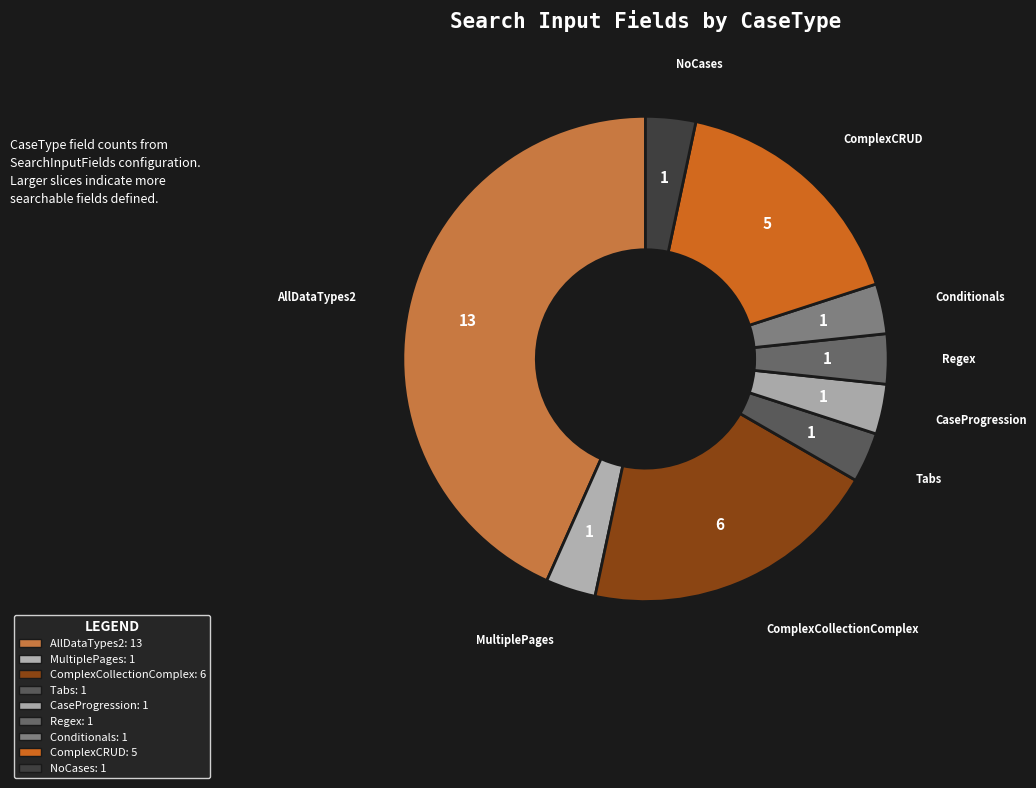

The ComplexCRUD slice represents 26% of the pie. True or false?

False